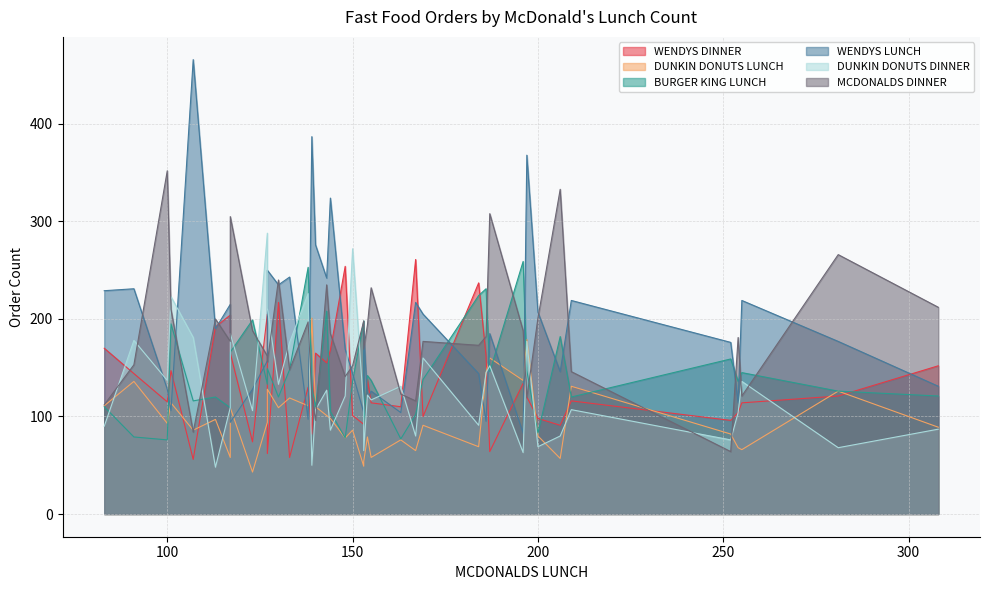

What is the sum of the WENDYS DINNER values at 130 and 153?

309